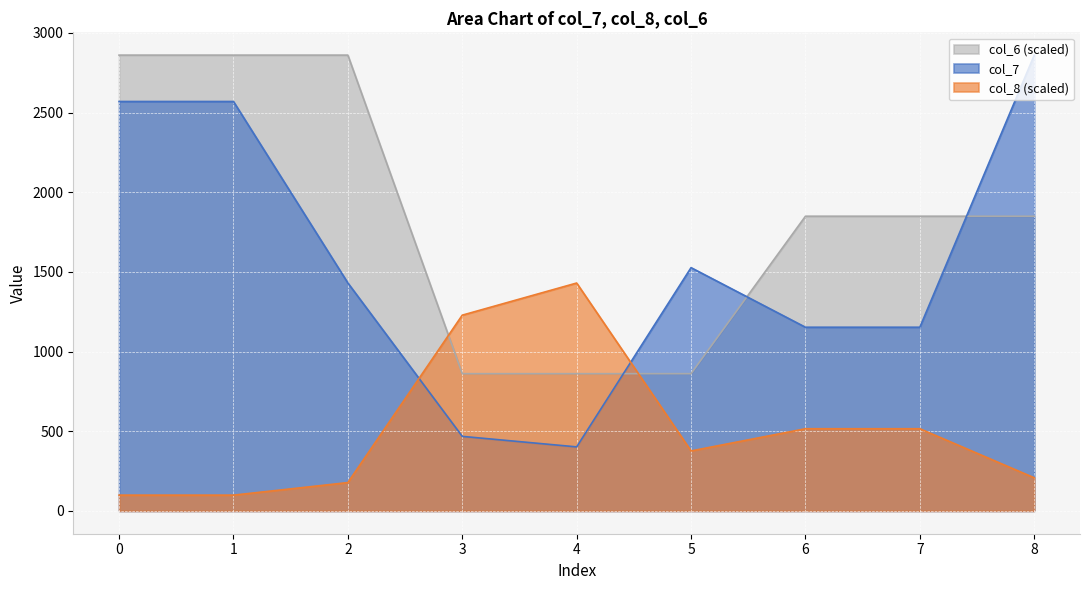

Which series has the largest total across all categories?

col_6 (scaled)